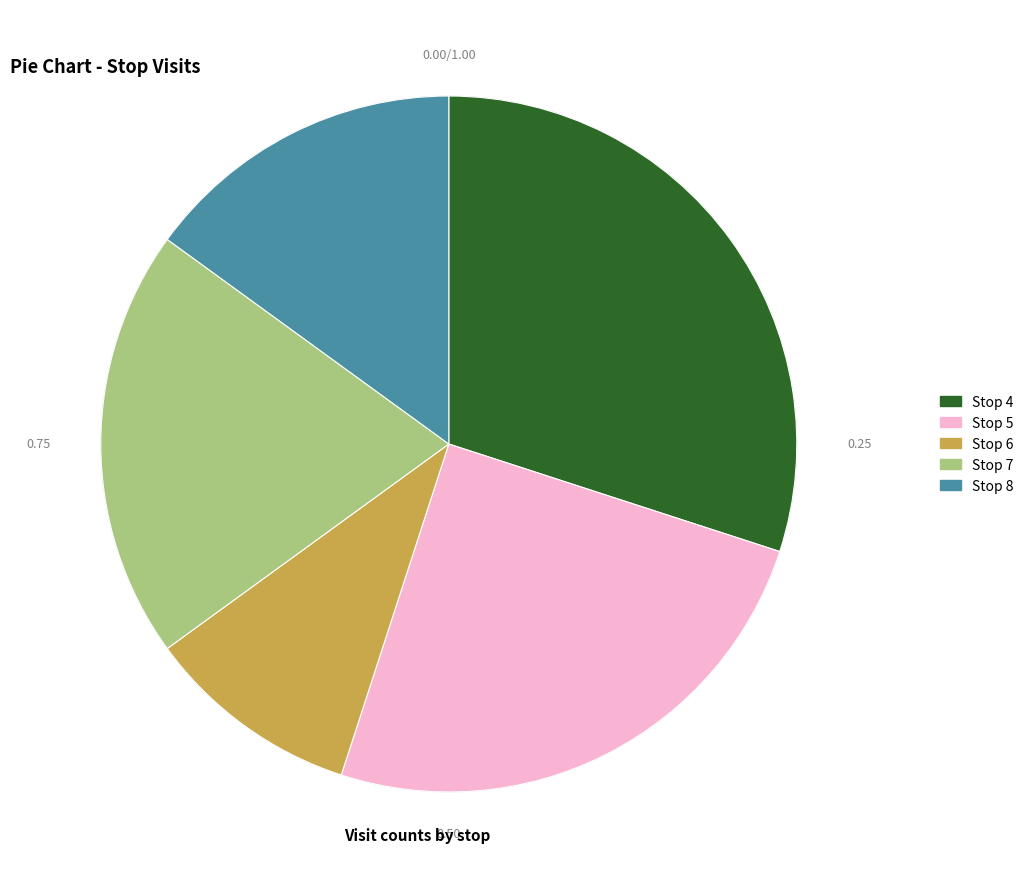

What is the smallest slice in the pie chart?

Stop 6